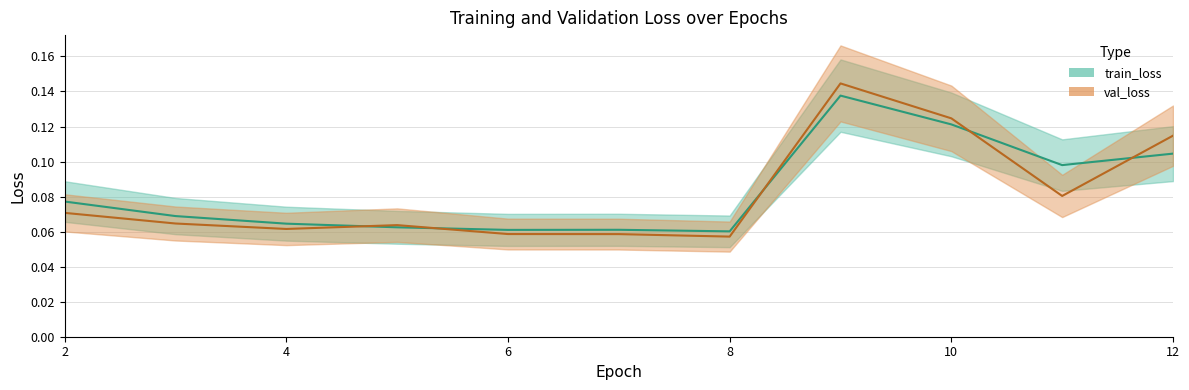

Which series changed the most between 5 and 8?

val_loss